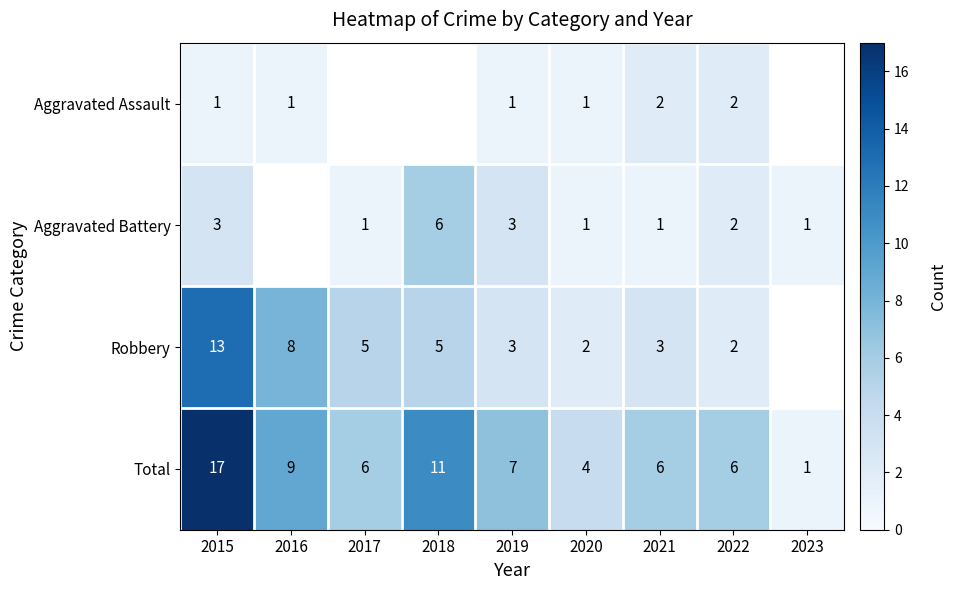

Rank the series at 2021 from highest to lowest value.

Total, Robbery, Aggravated Assault, Aggravated Battery